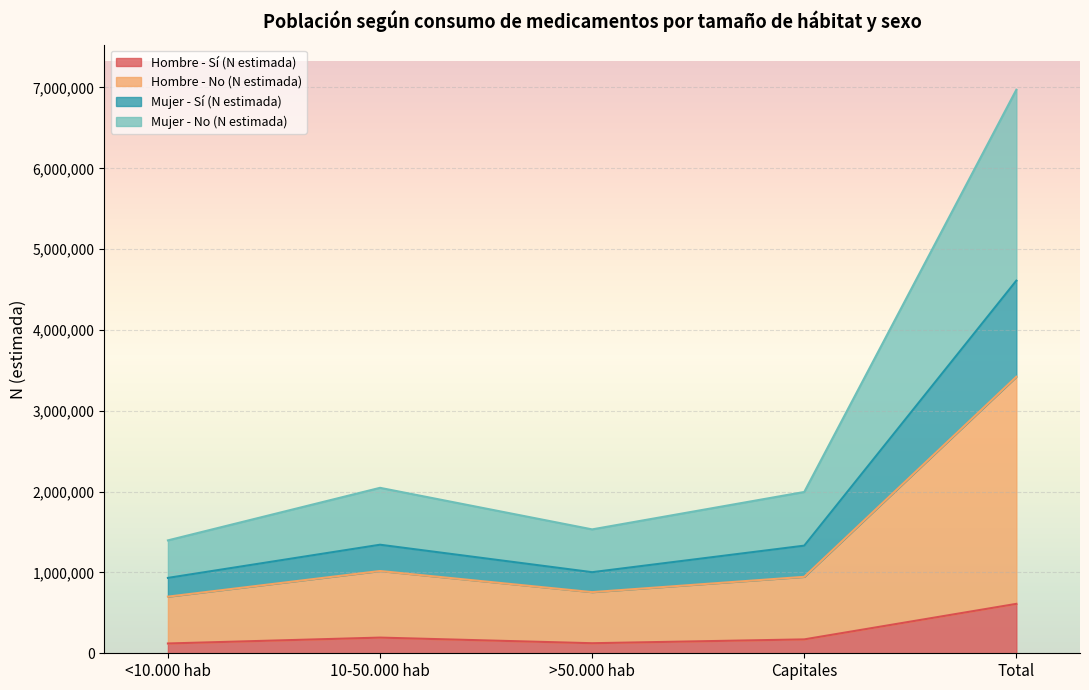

What is the total value across all series at >50.000 hab?

1532821